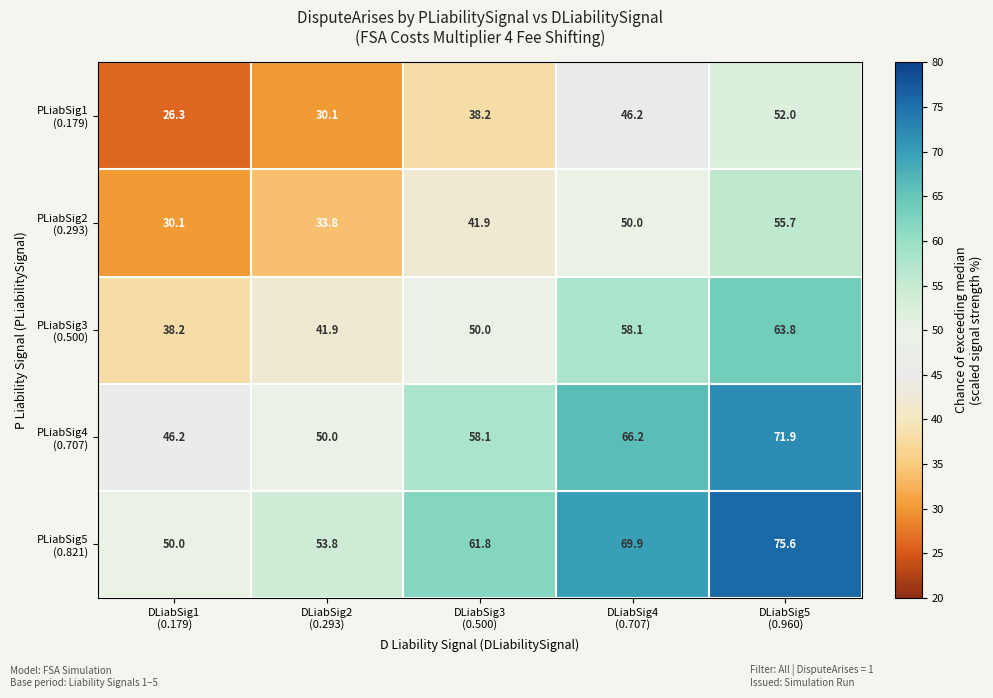

What is the greatest value displayed?

75.6